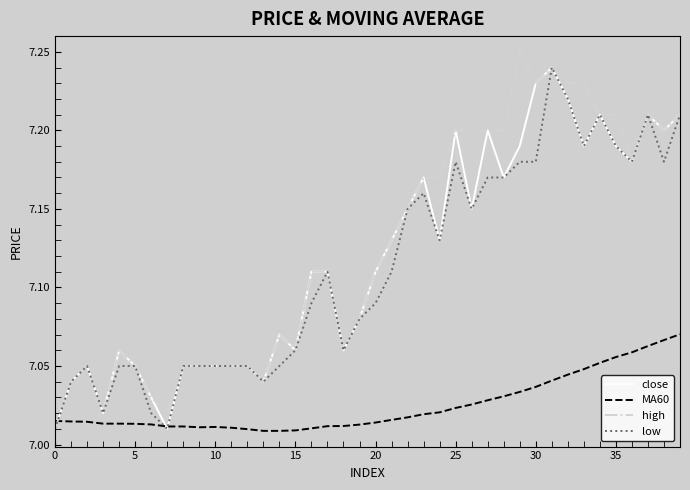

What are all the series names shown in the legend?

close, MA60, high, low